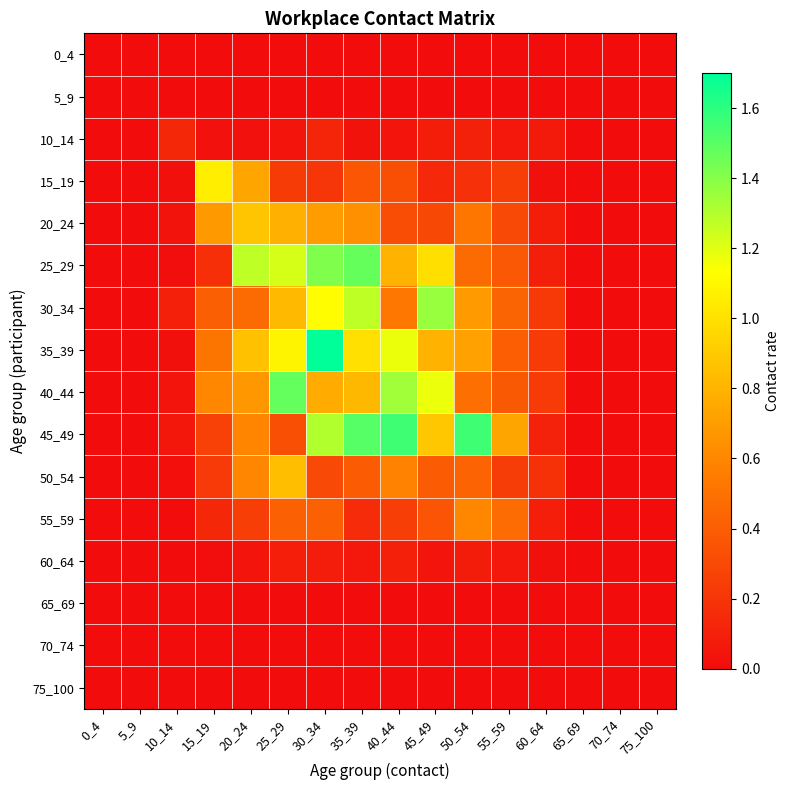

What is the total value across all series at 60_64?

1.3